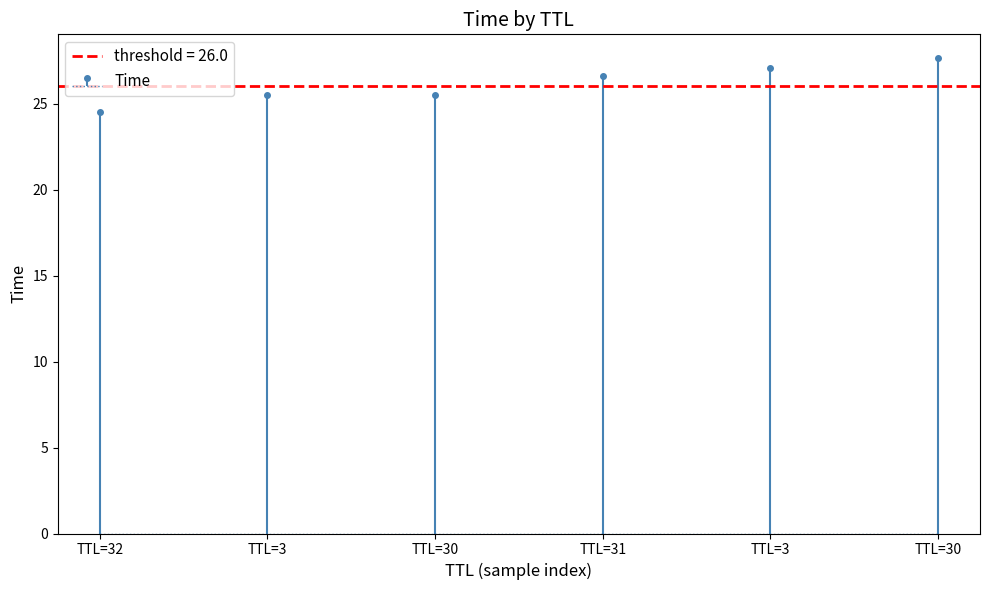

What is the difference between the values at TTL=3 and TTL=30?

0.6